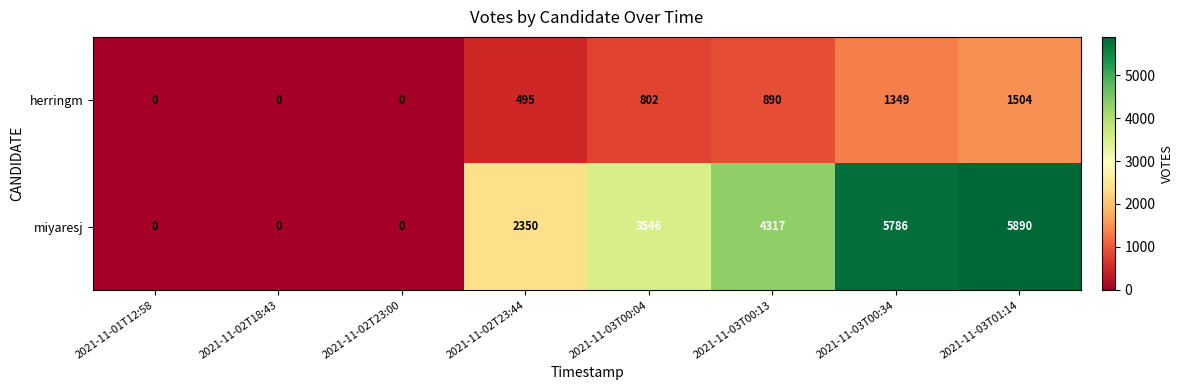

What is the difference between the second highest and second lowest values in the miyaresj series?

5786